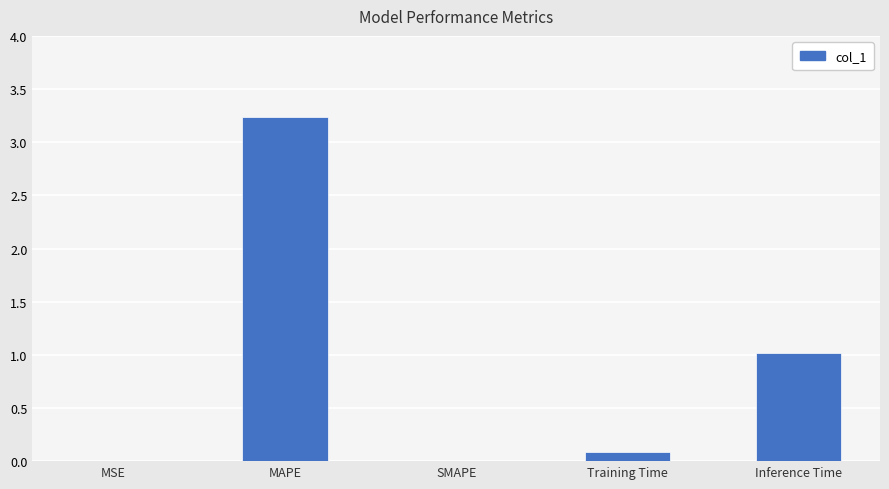

What is the change in value from MSE to Inference Time?

+1.0